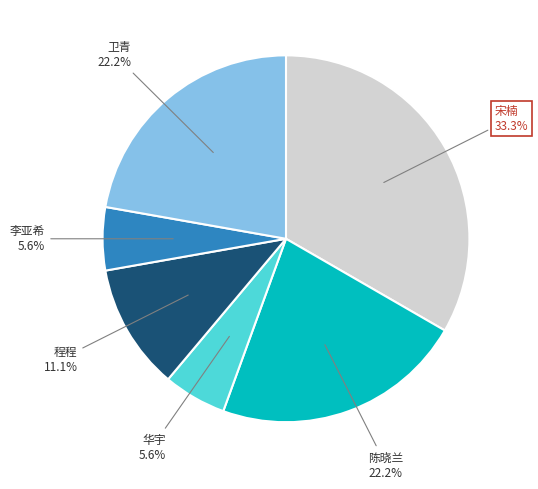

Is there any slice that represents more than half of the pie?

No